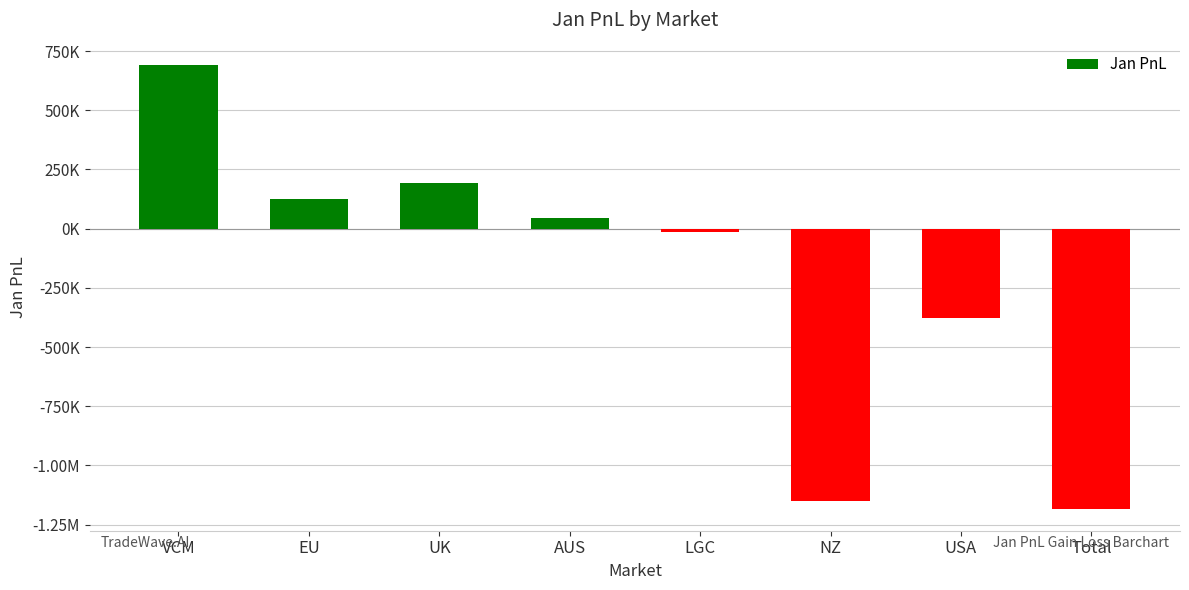

What is the difference between the maximum and second lowest values?

1841120.4